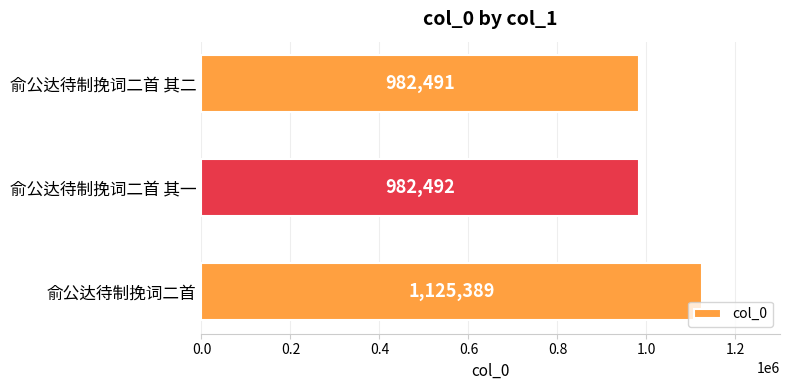

Approximately how many times larger is the value at 俞公达待制挽词二首 其一 compared to 俞公达待制挽词二首?

0.9